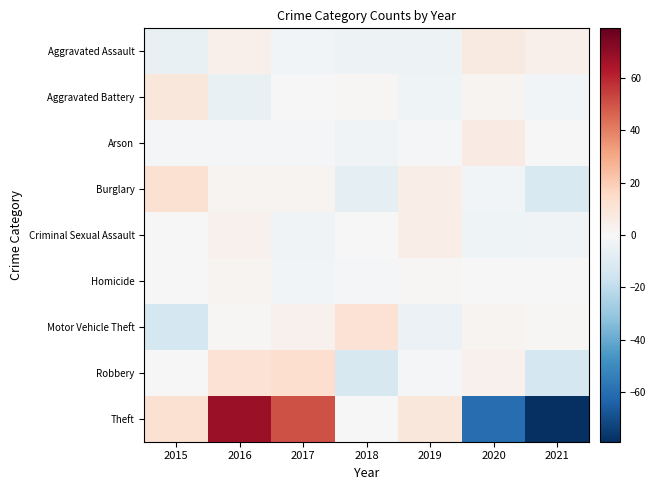

Between 2021 and 2016, which is larger?

2021